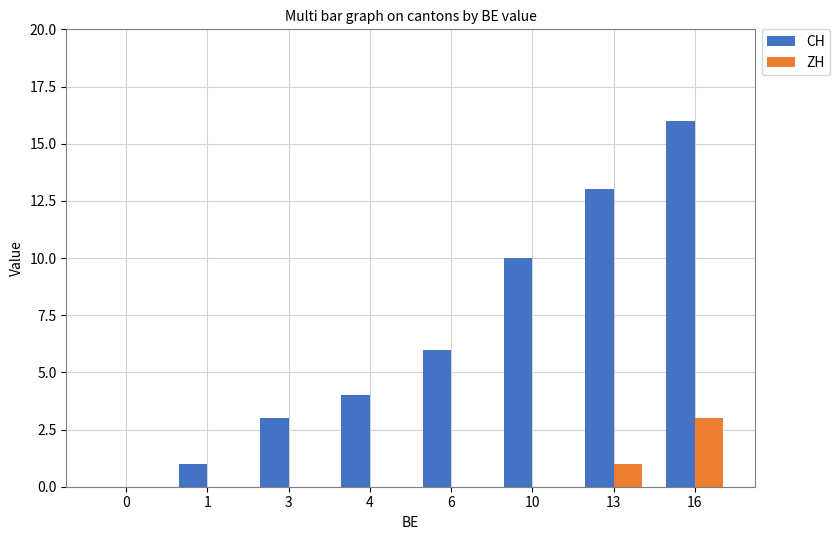

What is the greatest value displayed?

16